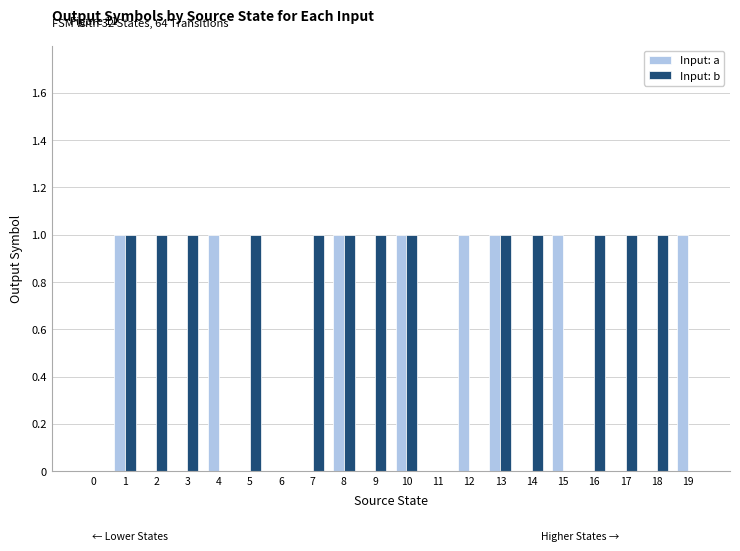

How many Input: a values are between 0 and 1?

20